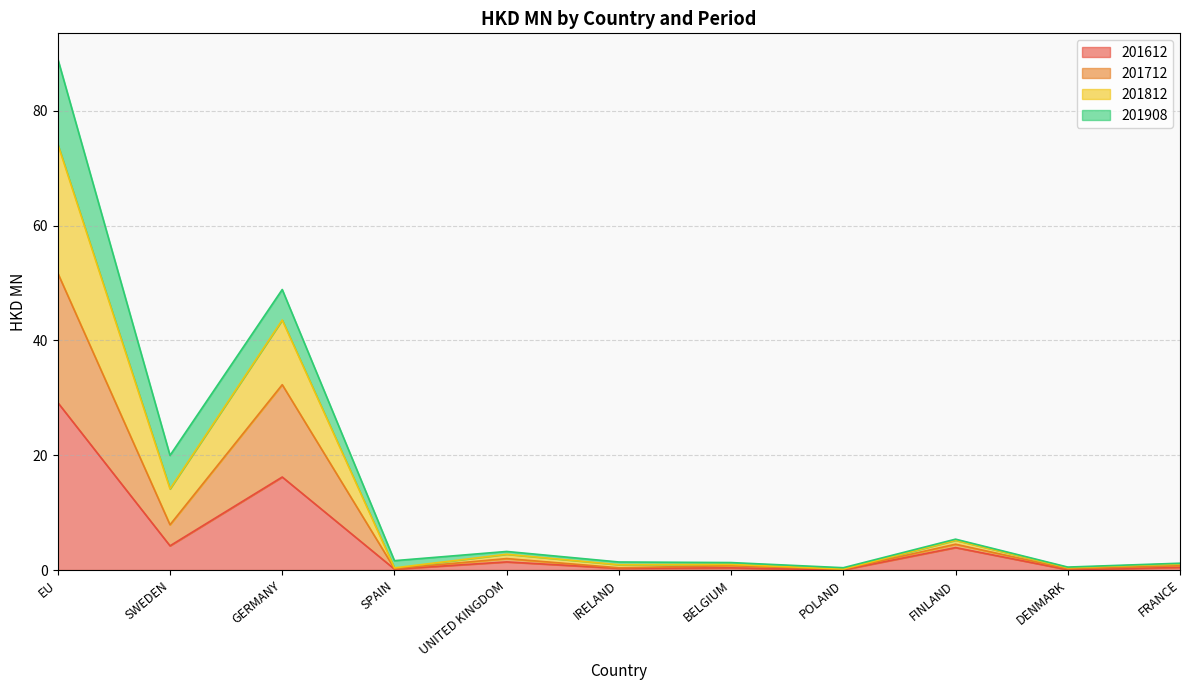

What is the sum of the 201612 values at SWEDEN and UNITED KINGDOM?

5.6